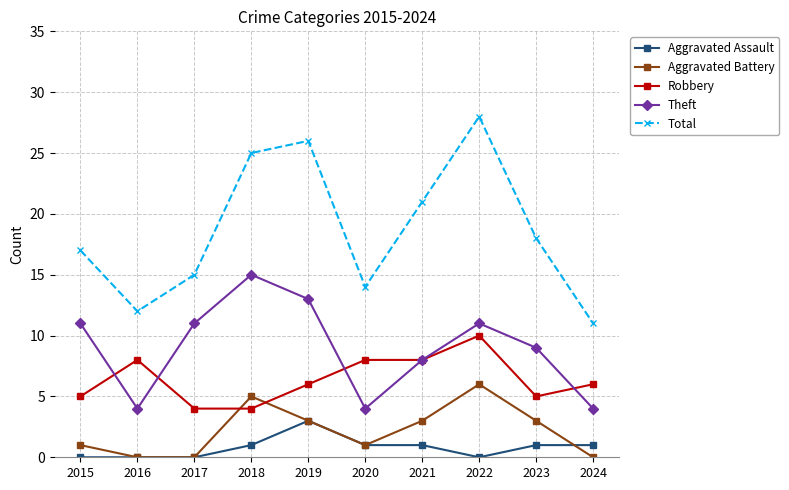

List the labels in order of Total value, smallest first.

2024, 2016, 2020, 2017, 2015, 2023, 2021, 2018, 2019, 2022